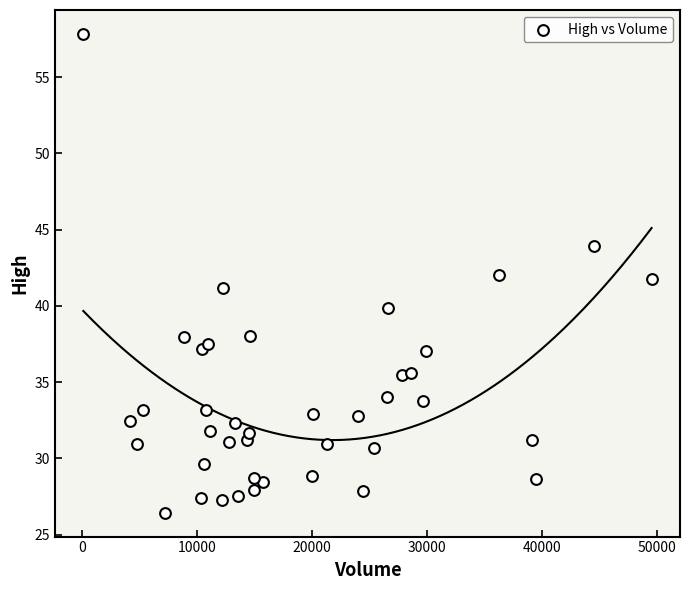

What is the range of X values (max minus min)?

49433.0